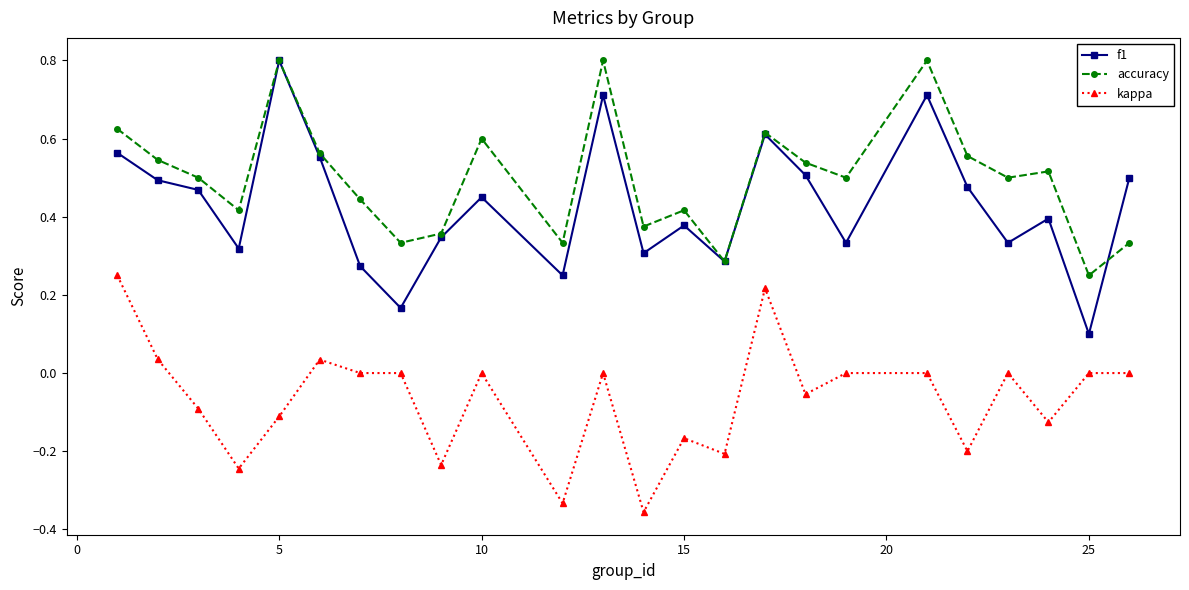

True or false: accuracy and kappa intersect in this chart.

False